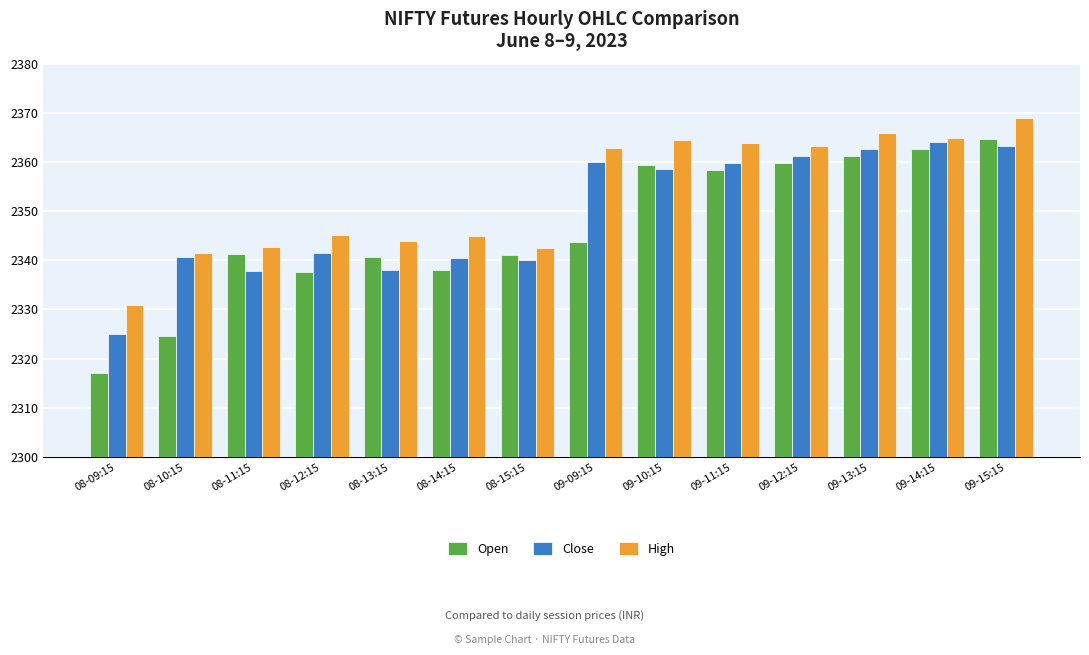

Between 08-11:15 and 09-13:15, which series saw the biggest shift?

Close